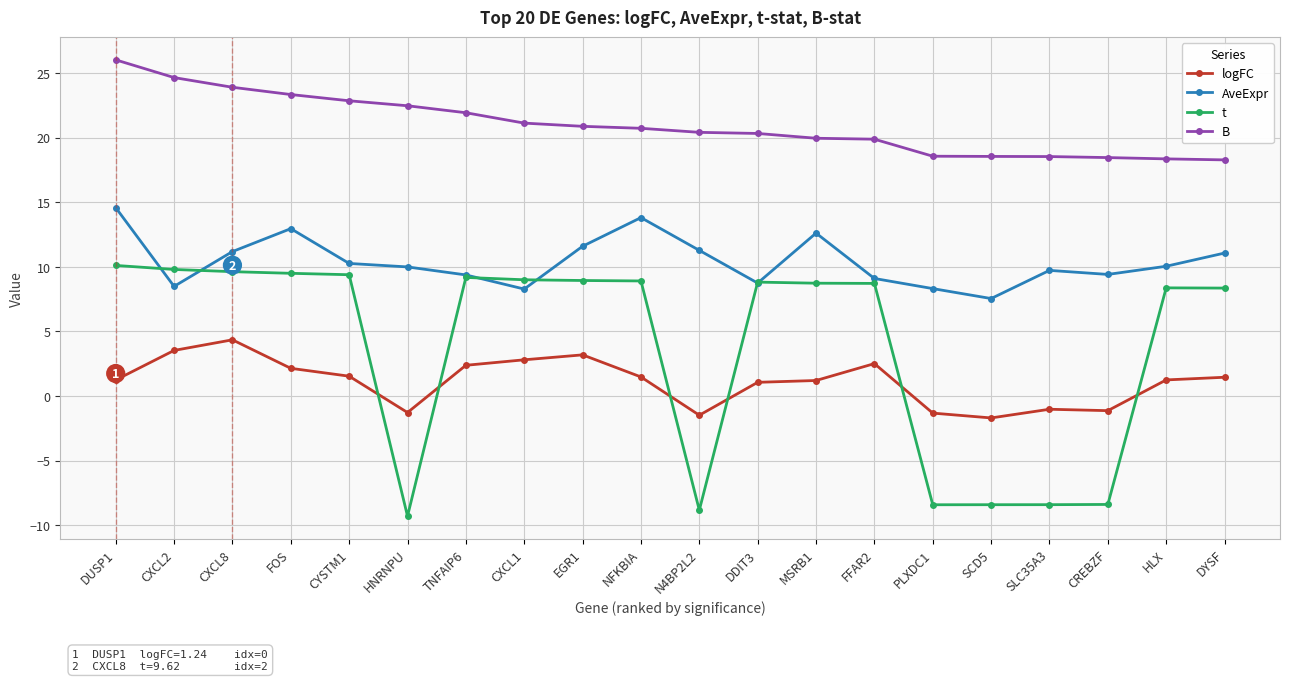

Rank the series by their maximum value, from lowest to highest.

logFC, t, AveExpr, B